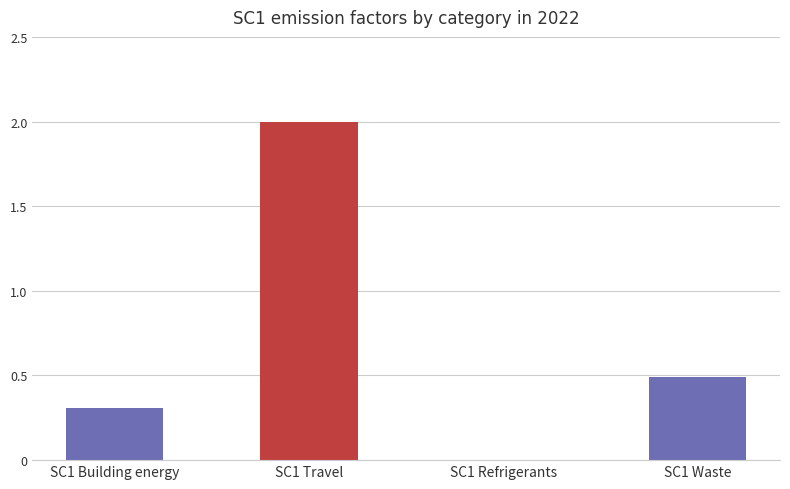

What is the maximum value shown in the chart?

2.0